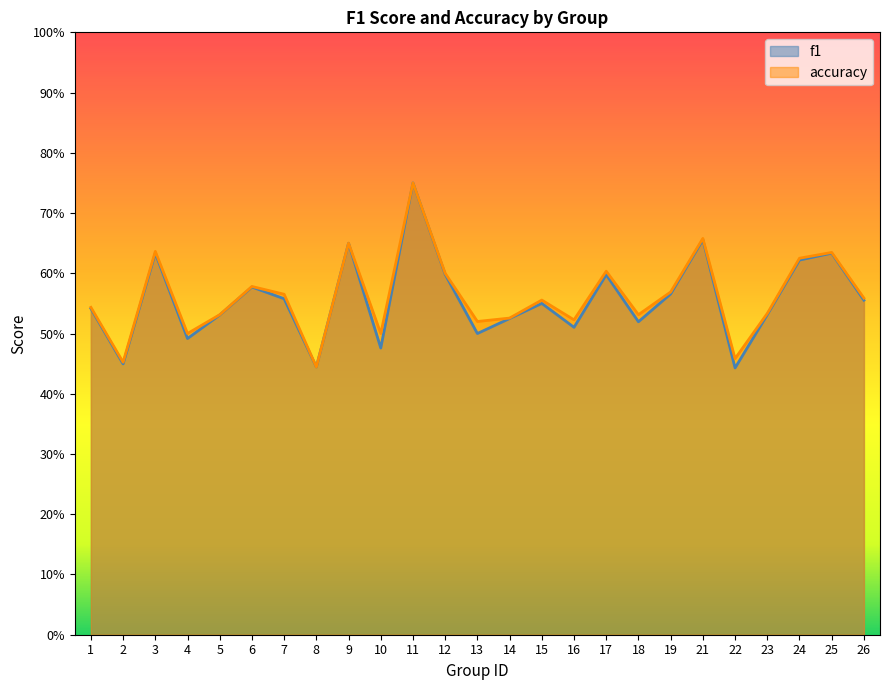

Between 25 and 18, which is larger?

25